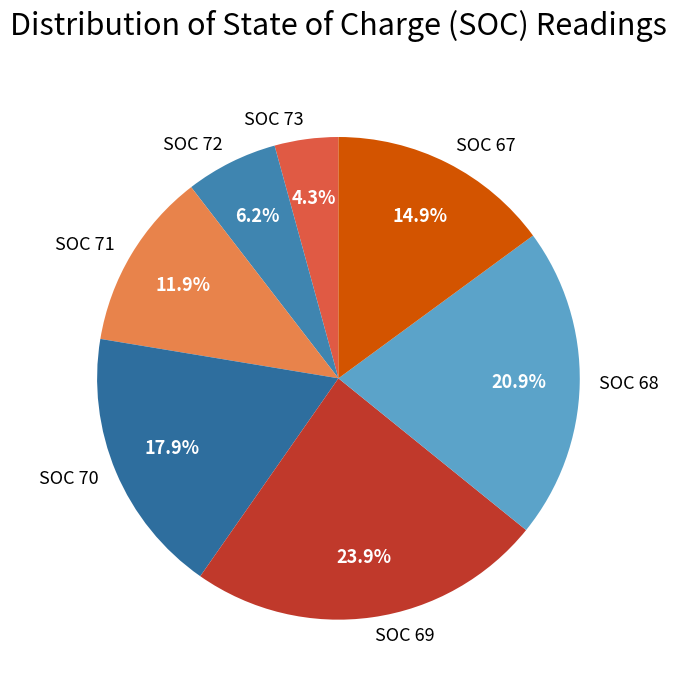

What percentage do SOC 71 and SOC 69 together represent?

35.8%